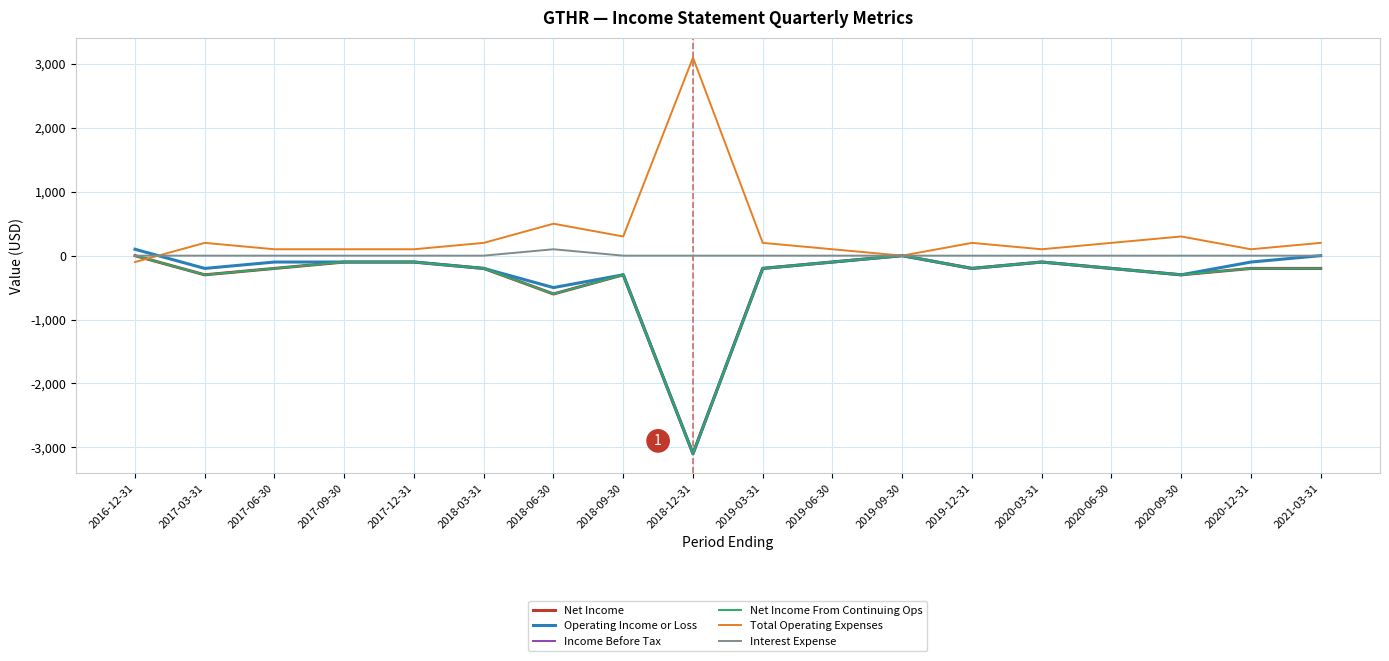

Reading left to right, list all the values displayed in this chart.

Net Income: 2016-12-31=0	2017-03-31=-300	2017-06-30=-200	2017-09-30=-100	2017-12-31=-100	2018-03-31=-200	2018-06-30=-600	2018-09-30=-300	2018-12-31=-3100	2019-03-31=-200	2019-06-30=-100	2019-09-30=0	2019-12-31=-200	2020-03-31=-100	2020-06-30=-200	2020-09-30=-300	2020-12-31=-200	2021-03-31=-200
Operating Income or Loss: 2016-12-31=100	2017-03-31=-200	2017-06-30=-100	2017-09-30=-100	2017-12-31=-100	2018-03-31=-200	2018-06-30=-500	2018-09-30=-300	2018-12-31=-3100	2019-03-31=-200	2019-06-30=-100	2019-09-30=0	2019-12-31=-200	2020-03-31=-100	2020-06-30=-200	2020-09-30=-300	2020-12-31=-100	2021-03-31=0
Income Before Tax: 2016-12-31=0	2017-03-31=-300	2017-06-30=-200	2017-09-30=-100	2017-12-31=-100	2018-03-31=-200	2018-06-30=-600	2018-09-30=-300	2018-12-31=-3100	2019-03-31=-200	2019-06-30=-100	2019-09-30=0	2019-12-31=-200	2020-03-31=-100	2020-06-30=-200	2020-09-30=-300	2020-12-31=-200	2021-03-31=-200
Net Income From Continuing Ops: 2016-12-31=0	2017-03-31=-300	2017-06-30=-200	2017-09-30=-100	2017-12-31=-100	2018-03-31=-200	2018-06-30=-600	2018-09-30=-300	2018-12-31=-3100	2019-03-31=-200	2019-06-30=-100	2019-09-30=0	2019-12-31=-200	2020-03-31=-100	2020-06-30=-200	2020-09-30=-300	2020-12-31=-200	2021-03-31=-200
Total Operating Expenses: 2016-12-31=-100	2017-03-31=200	2017-06-30=100	2017-09-30=100	2017-12-31=100	2018-03-31=200	2018-06-30=500	2018-09-30=300	2018-12-31=3100	2019-03-31=200	2019-06-30=100	2019-09-30=0	2019-12-31=200	2020-03-31=100	2020-06-30=200	2020-09-30=300	2020-12-31=100	2021-03-31=200
Interest Expense: 2016-12-31=0	2017-03-31=0	2017-06-30=0	2017-09-30=0	2017-12-31=0	2018-03-31=0	2018-06-30=100	2018-09-30=0	2018-12-31=0	2019-03-31=0	2019-06-30=0	2019-09-30=0	2019-12-31=0	2020-03-31=0	2020-06-30=0	2020-09-30=0	2020-12-31=0	2021-03-31=0